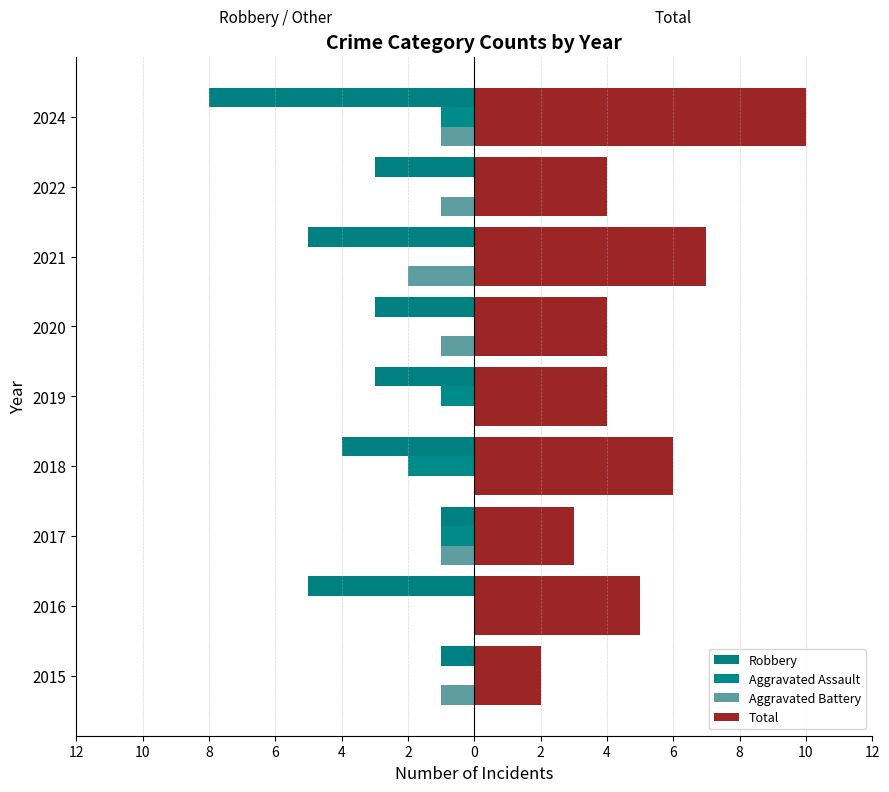

Count the number of data series in this chart.

4